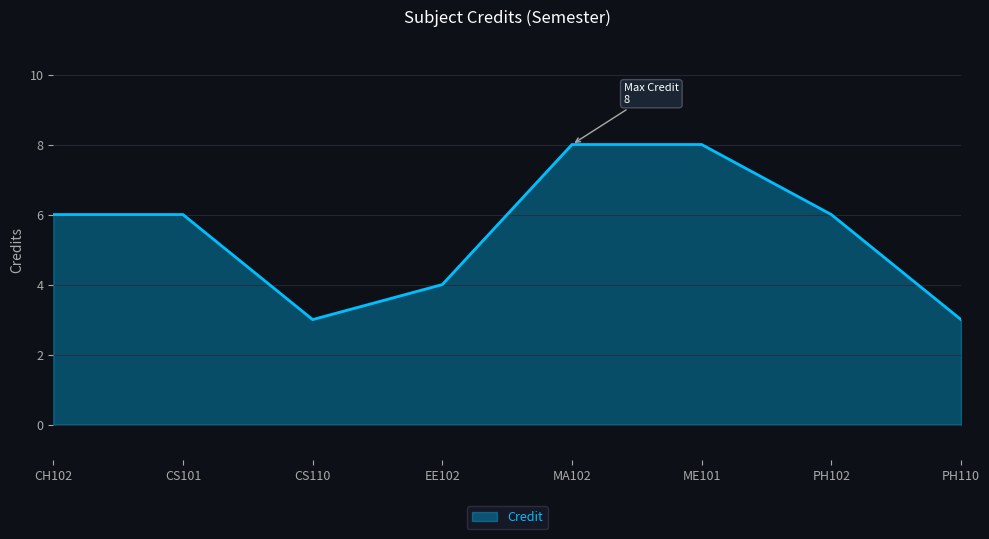

Reading left to right, list all the values displayed in this chart.

6	6	3	4	8	8	6	3